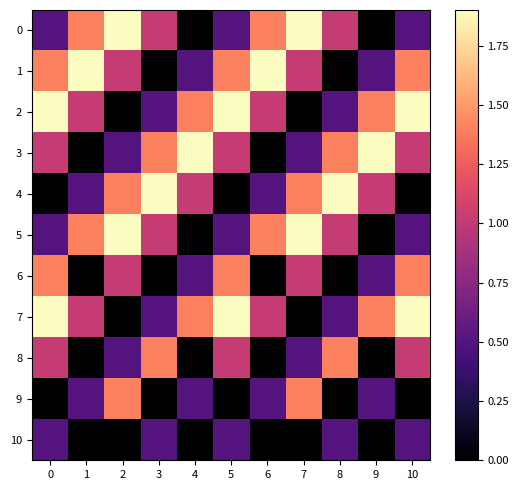

At how many categories does at least one series exceed 0?

11